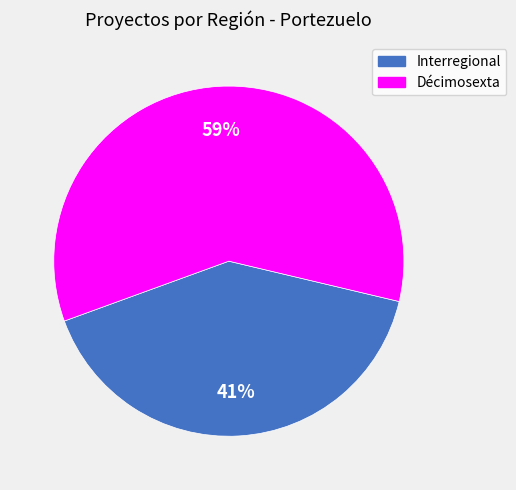

Is the sum of Interregional and Décimosexta greater than half?

Yes